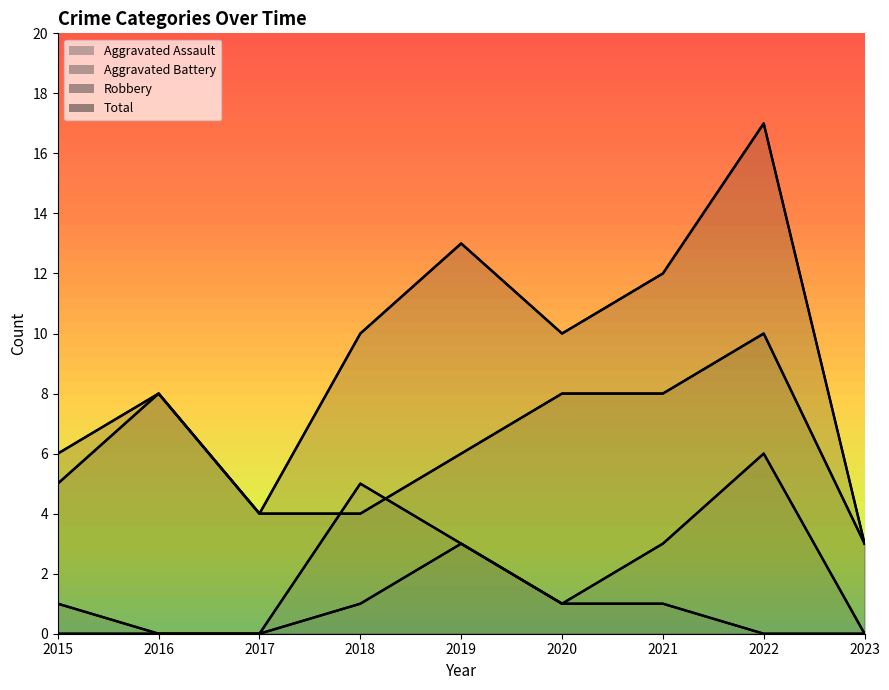

What are all the series names shown in the legend?

Aggravated Assault, Aggravated Battery, Robbery, Total